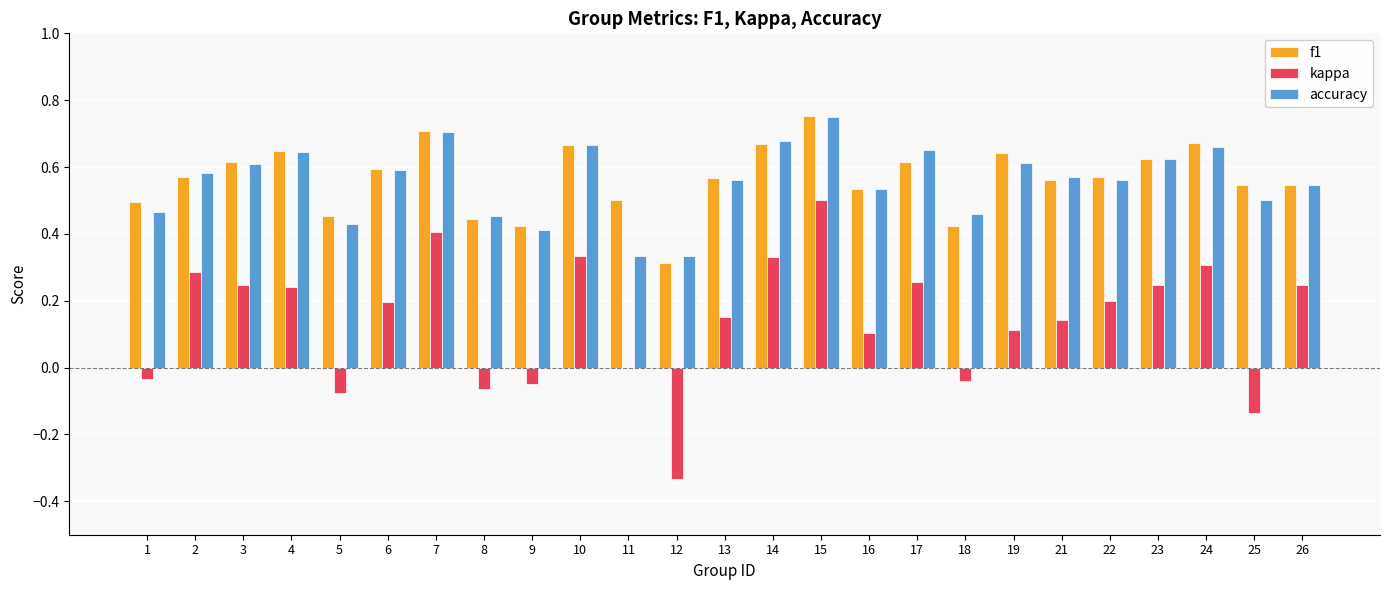

At which category is the sum across all series the highest?

15